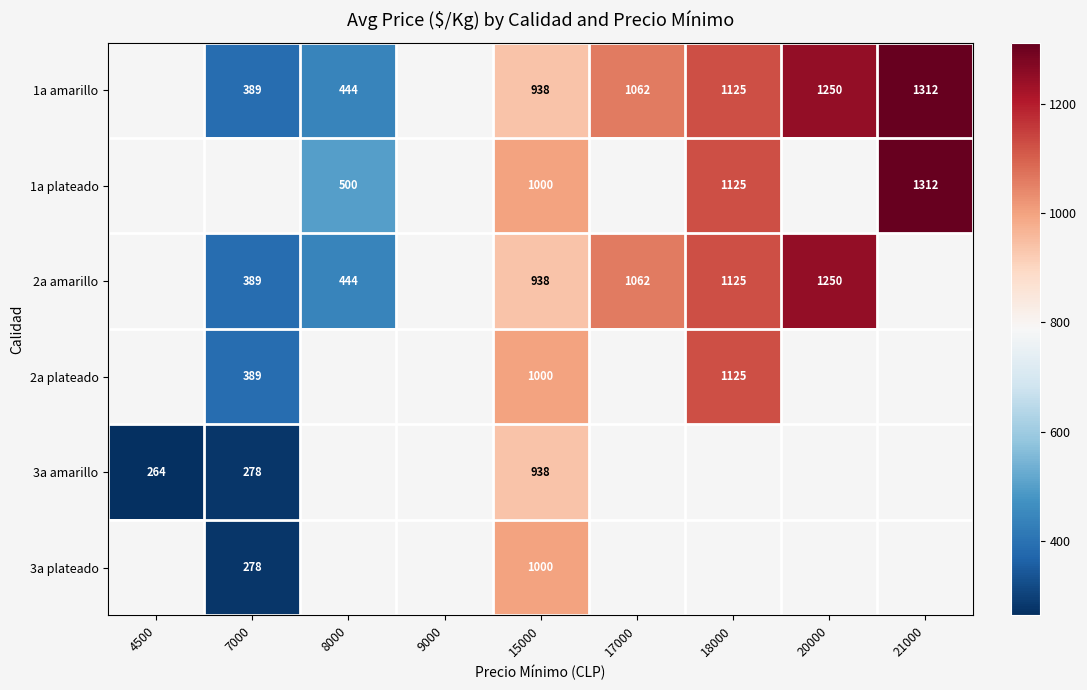

Is it true that 2a amarillo equals 443 at 20000?

False